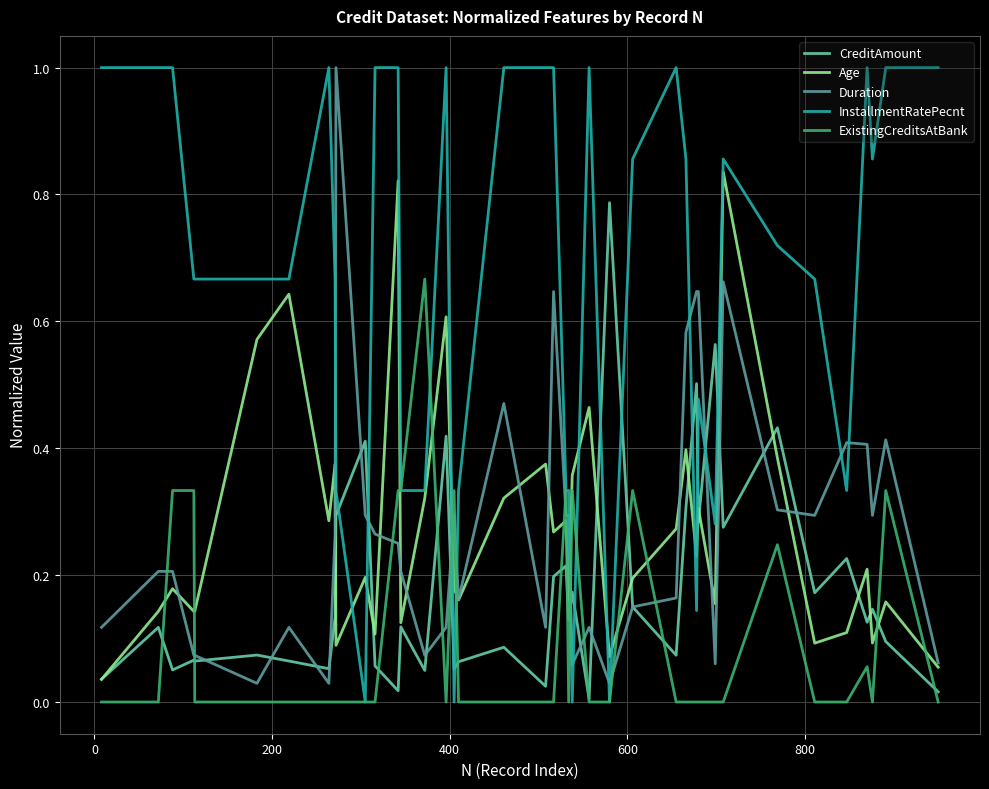

After their last crossing, which series has the higher values: ExistingCreditsAtBank or Age?

Age